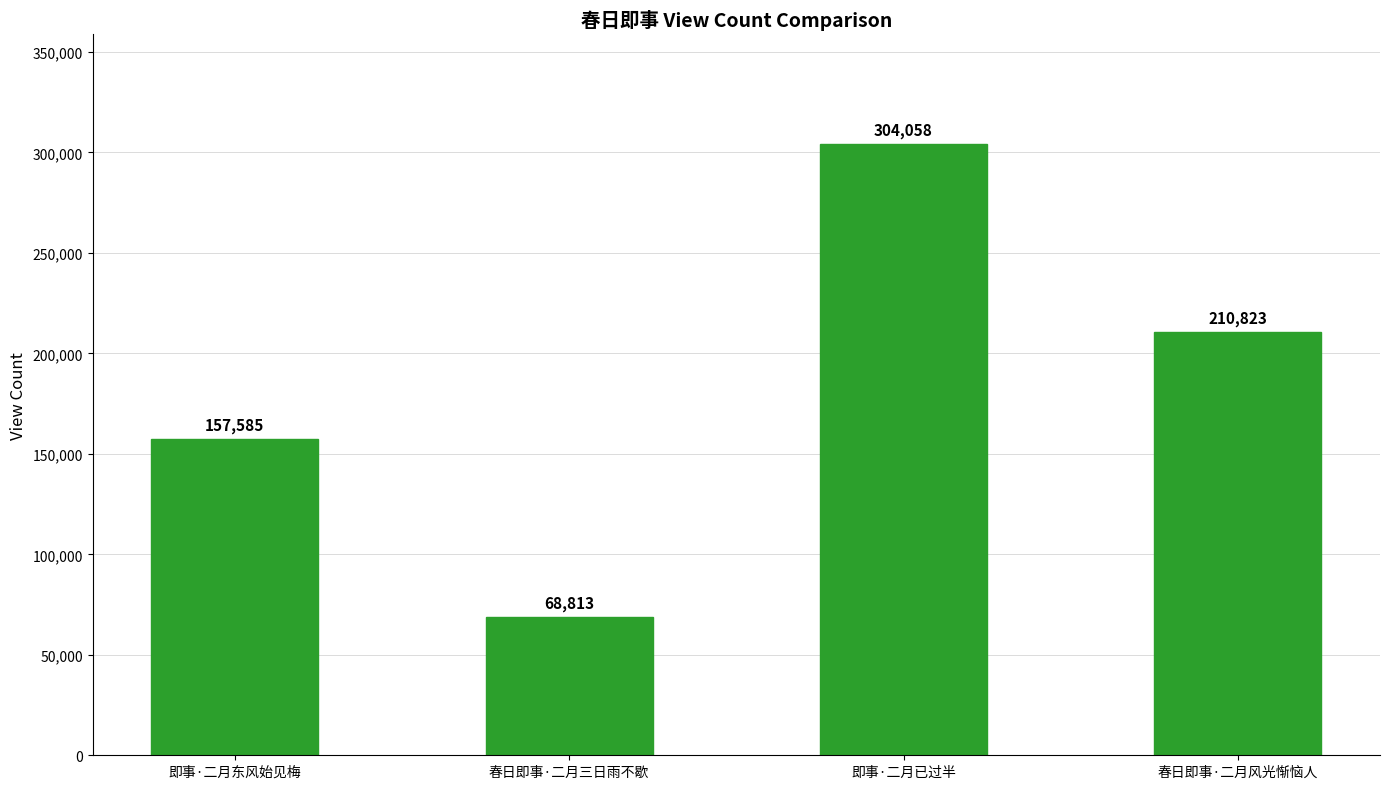

The chart shows a value of 68813 at 春日即事·二月三日雨不歇. True or false?

True